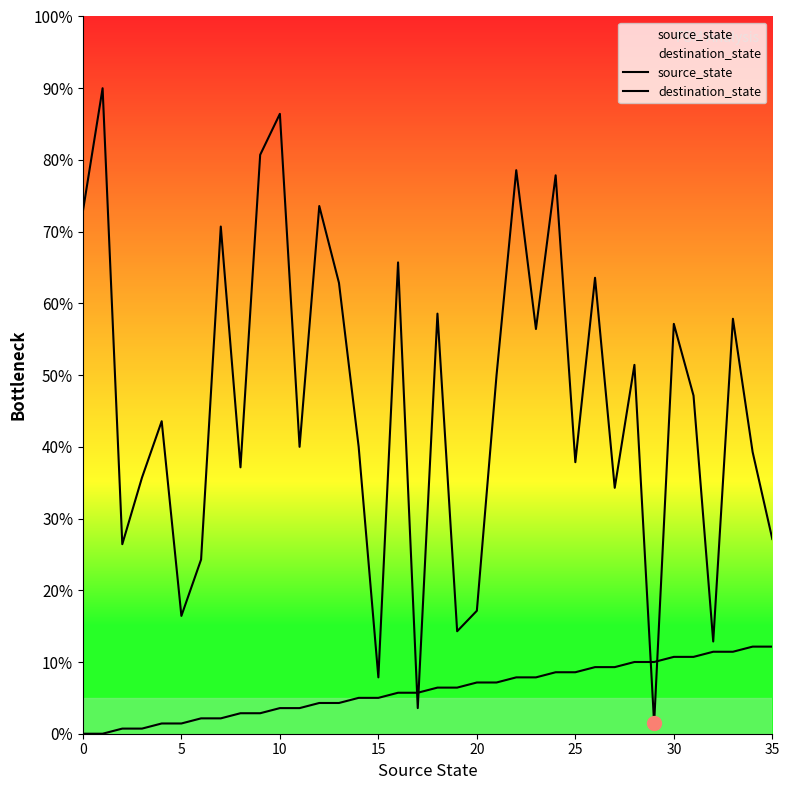

True or false: source_state has more than 1 interior local peaks.

False